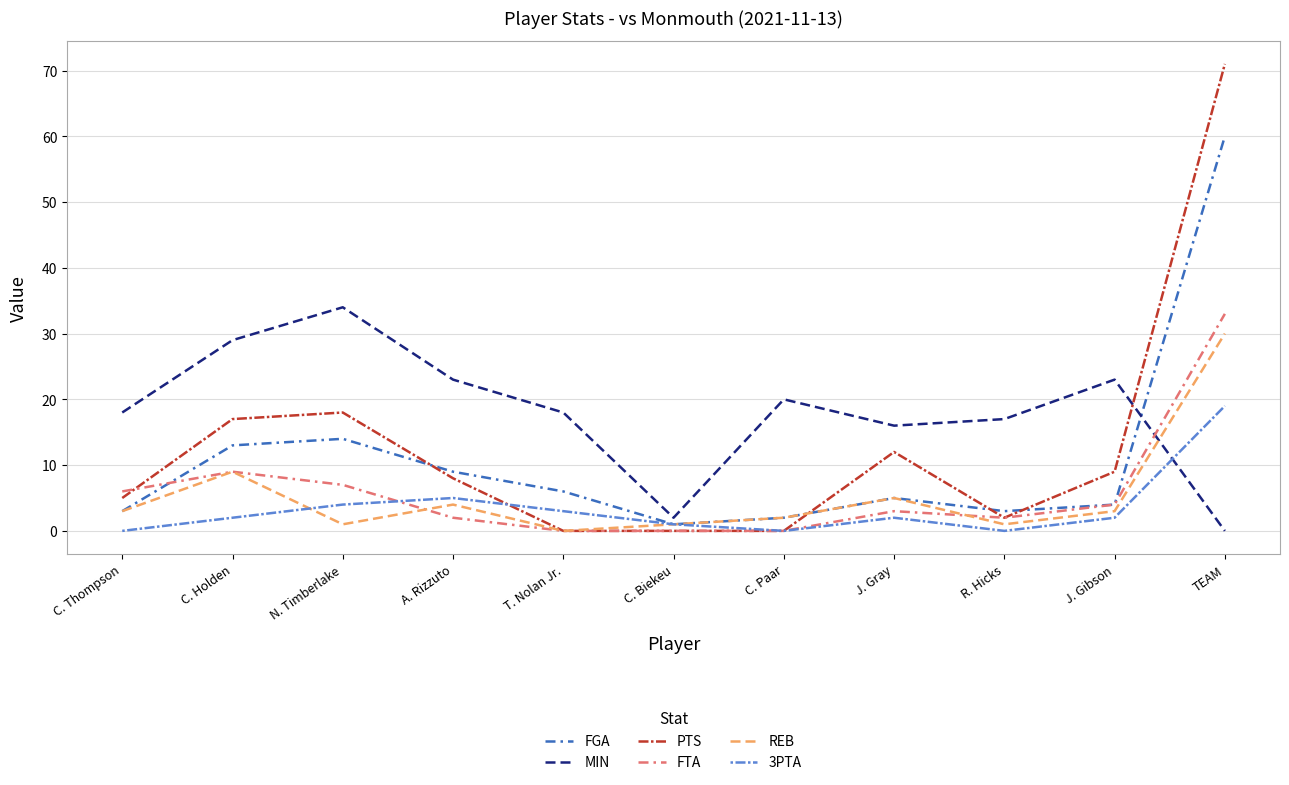

At which category is the sum across all series the highest?

TEAM